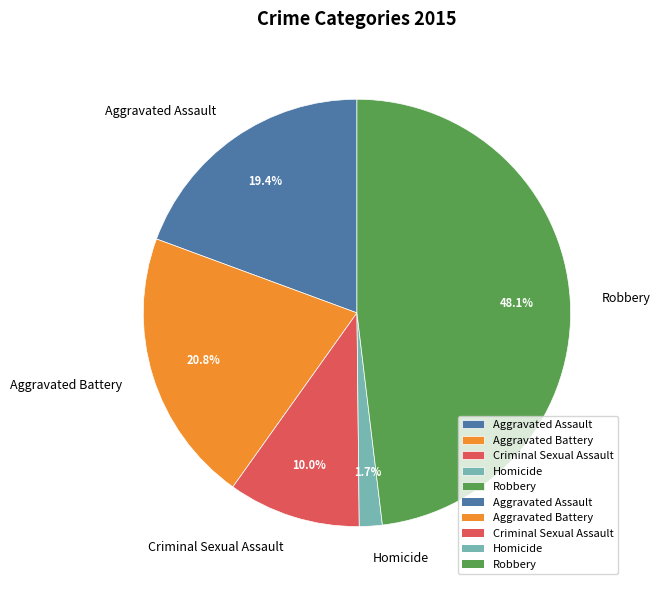

To the nearest percent, what is the average slice percentage?

20%